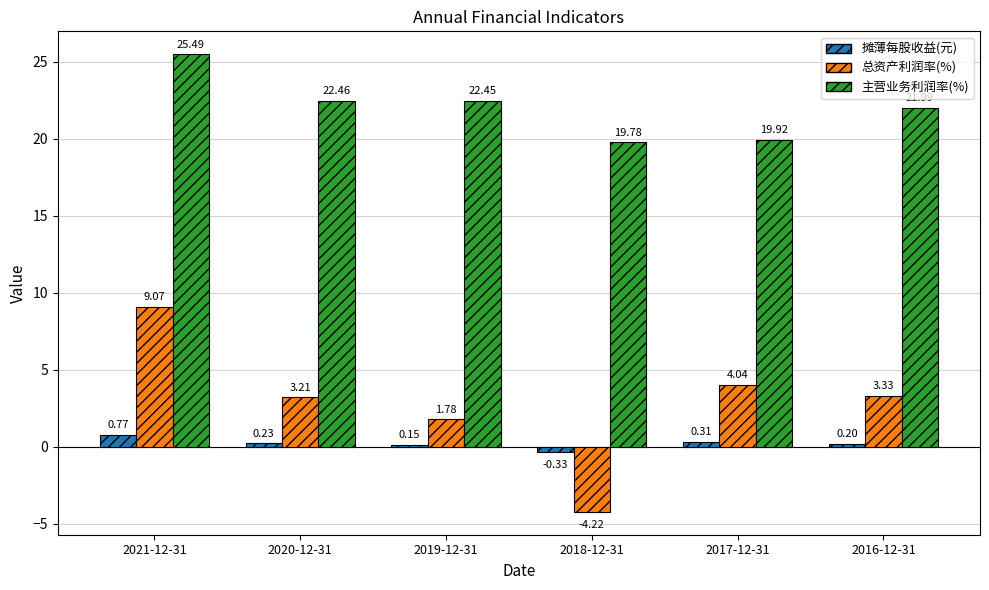

Which category has the highest value in the 主营业务利润率(%) series?

2021-12-31